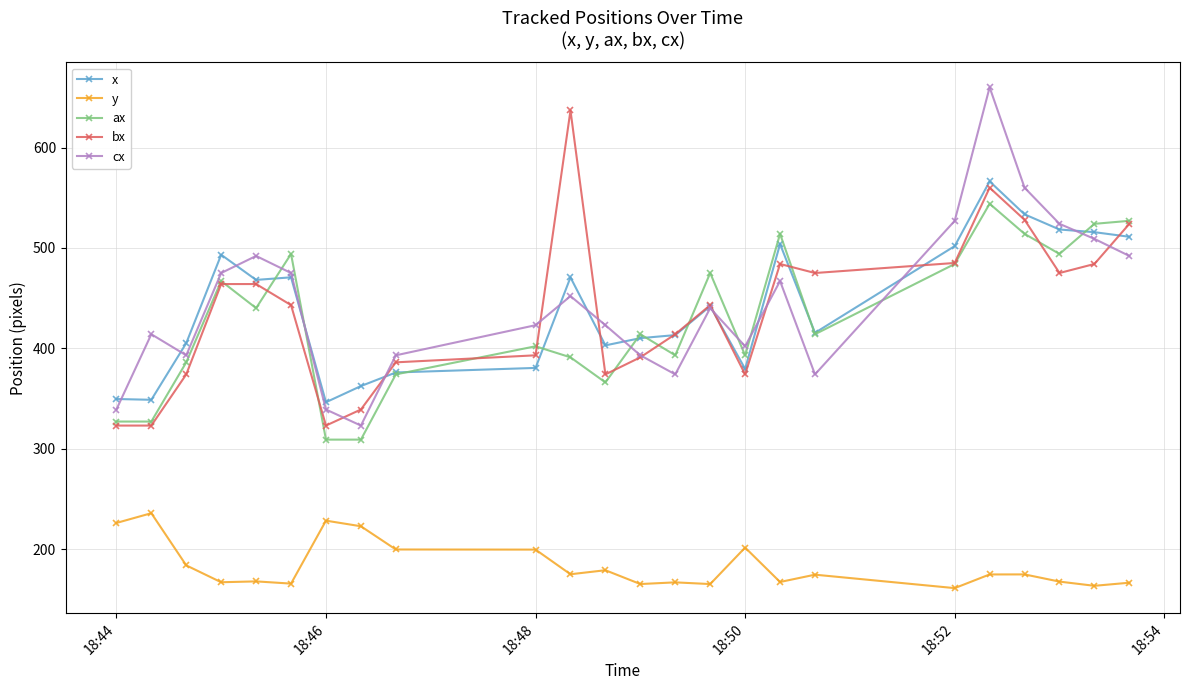

Does the chart display data point markers on the line(s)?

Yes